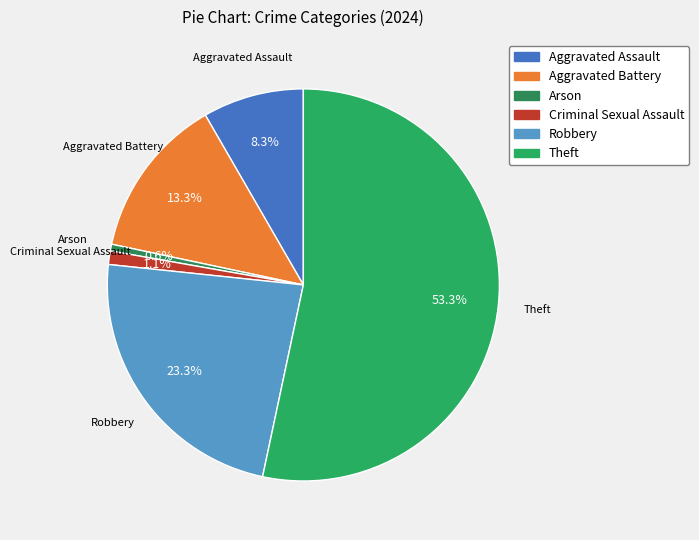

To the nearest percent, what is the difference between the Aggravated Battery and Robbery slice percentages?

10%